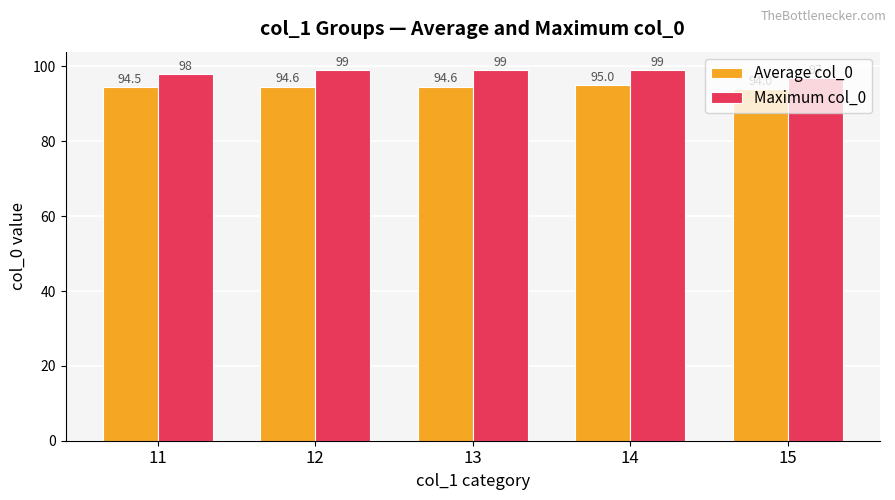

Where is Maximum col_0 nearest to the value 98?

11